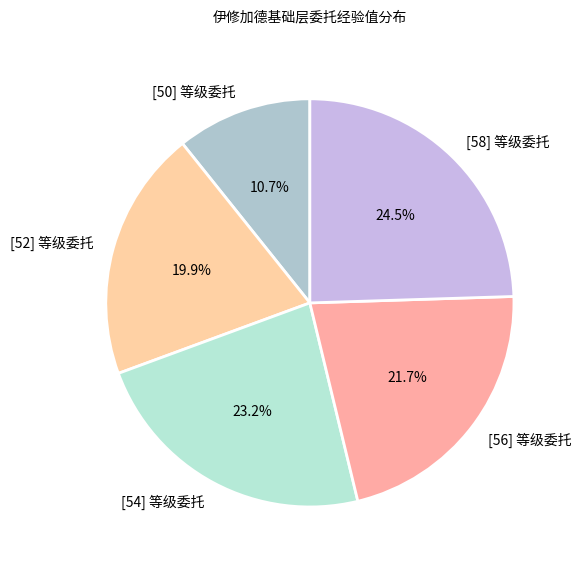

Which category has the biggest portion of the pie?

[58] 等级委托